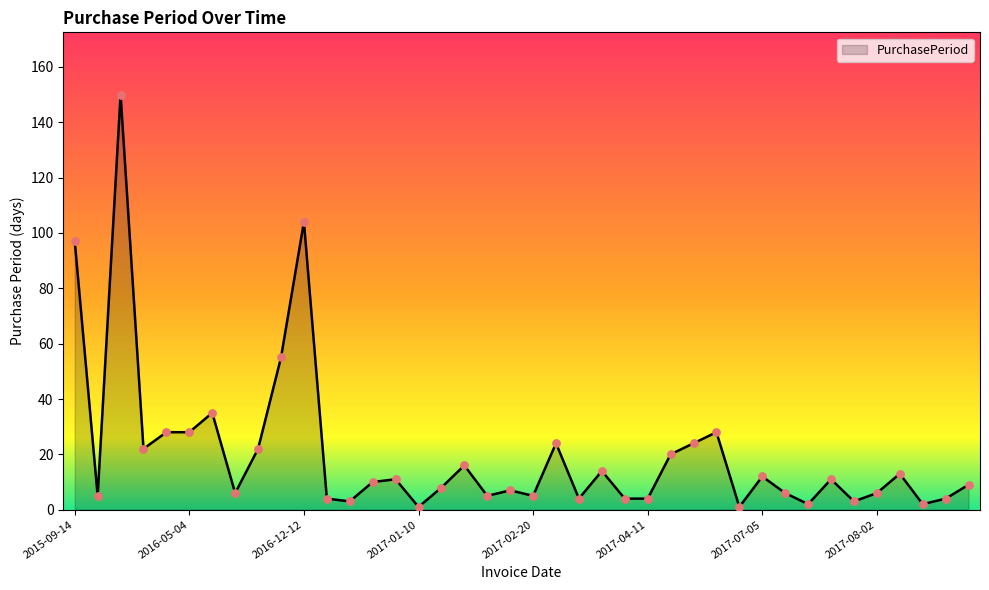

What is the difference between the maximum and minimum values?

149